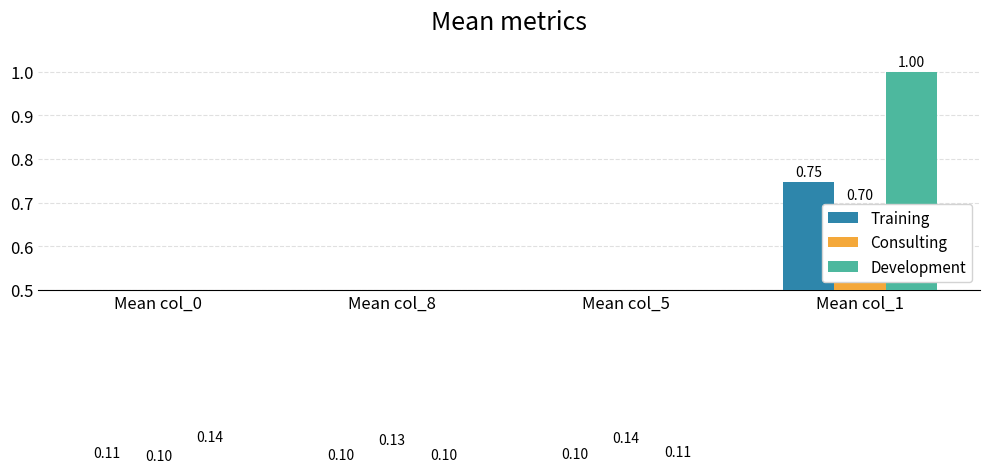

What is the value of the Development bar at the 1st from the left?

0.1